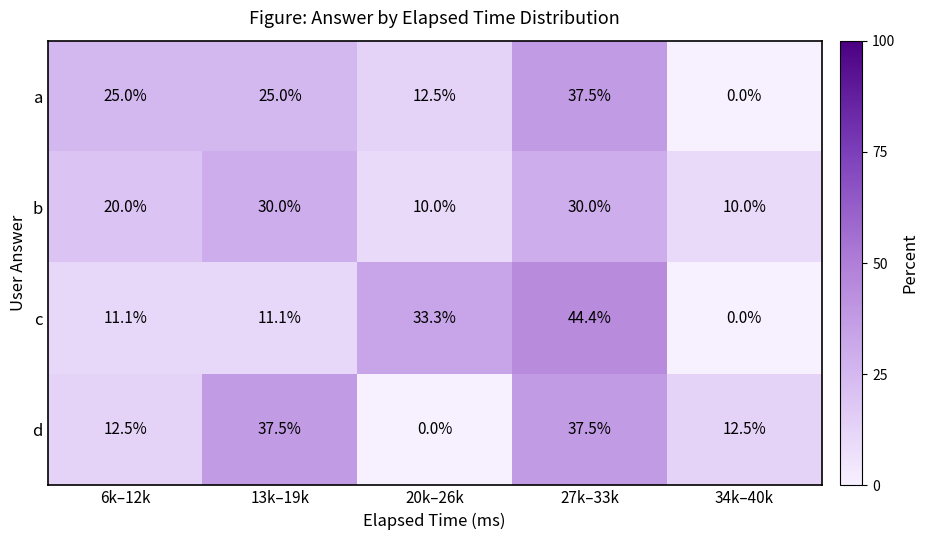

What is the difference between the highest and lowest values at 20k–26k?

33.3